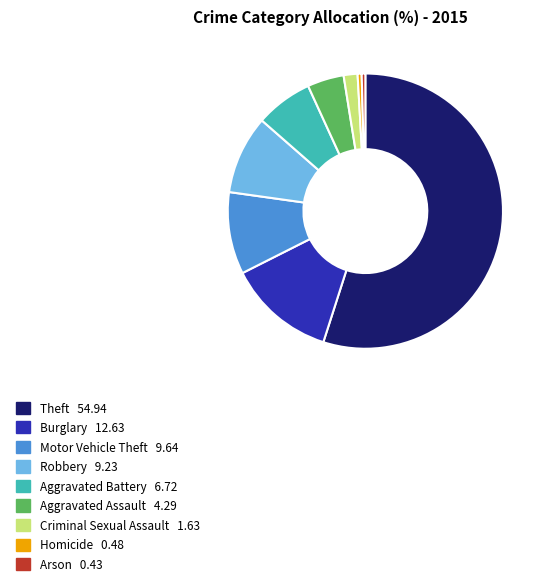

Do Motor Vehicle Theft and Aggravated Assault together represent more than half of the pie?

No